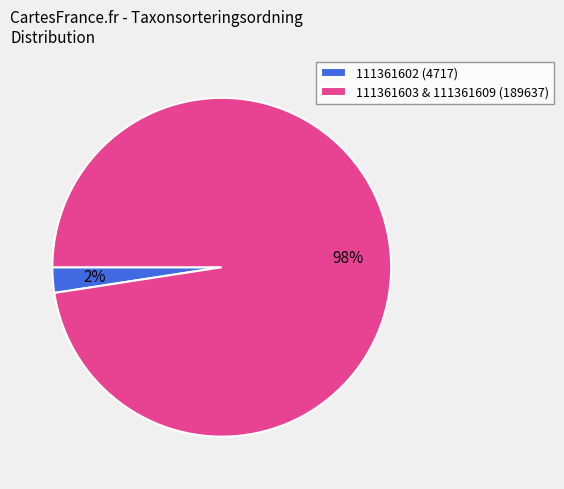

Count the number of slices in the pie.

2